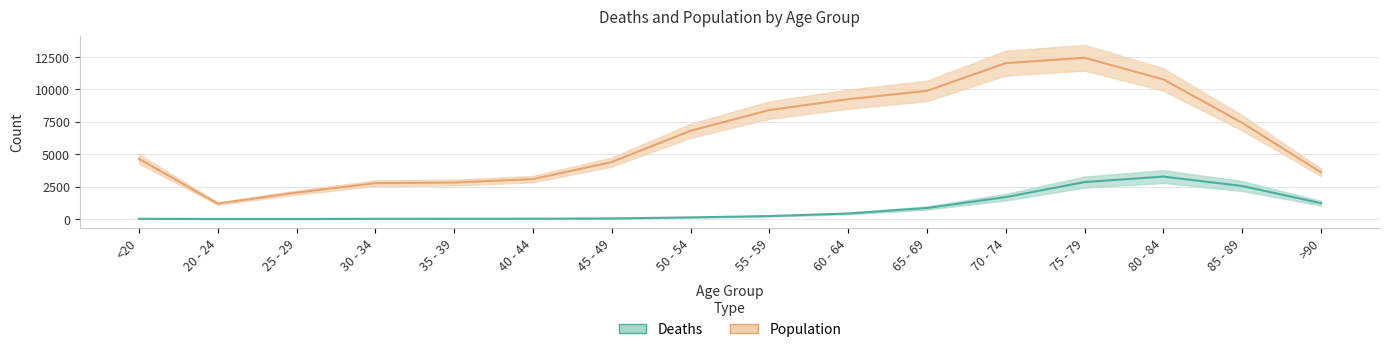

Count the number of categories in the chart.

16